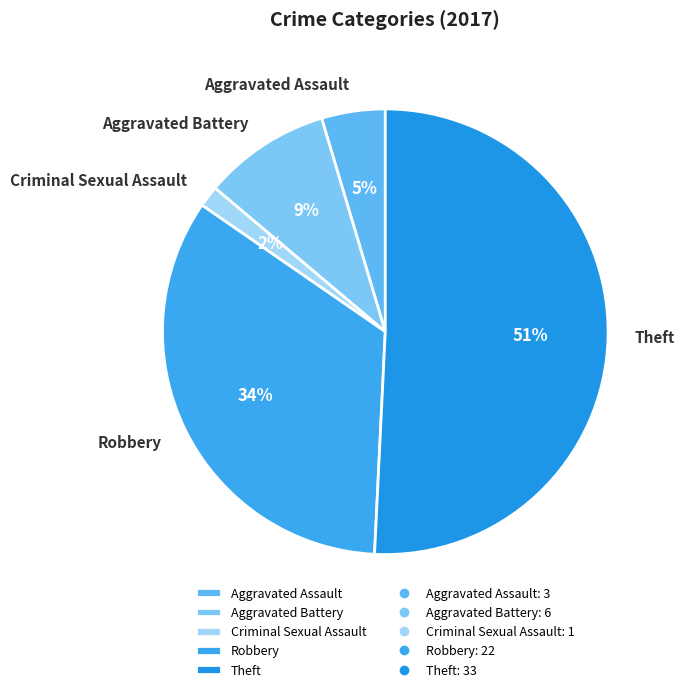

To the nearest percent, what percentage of the pie is Aggravated Assault?

5%